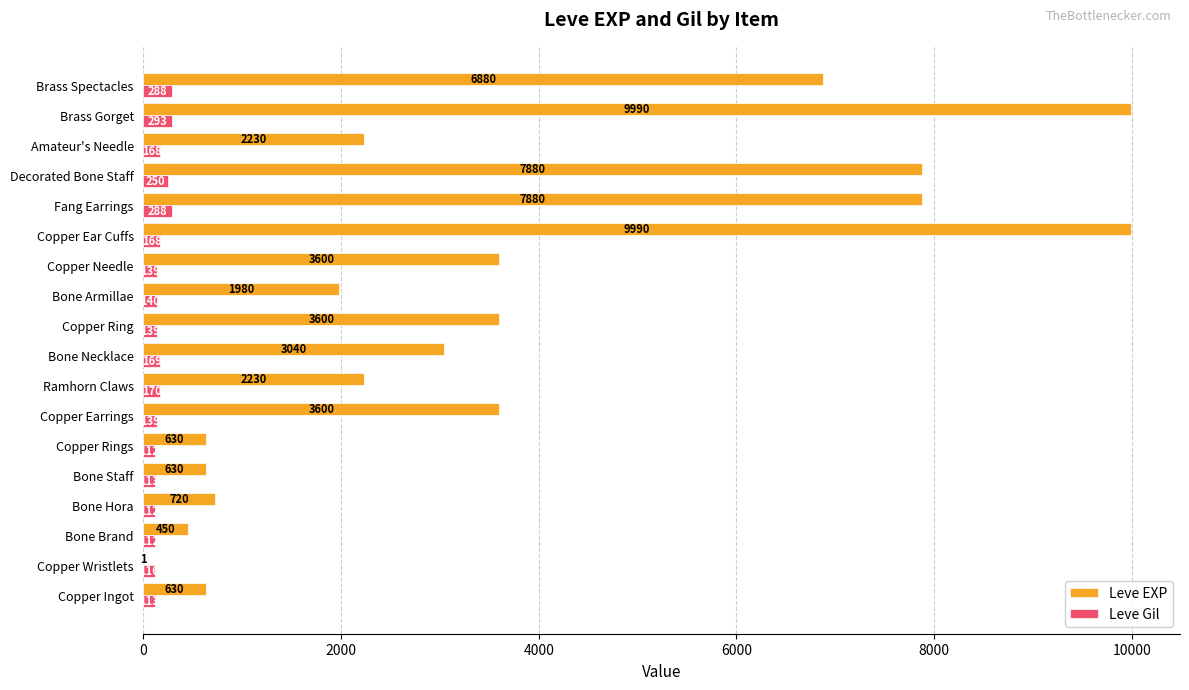

True or false: Leve Gil has a value of 113 at Copper Ingot.

True